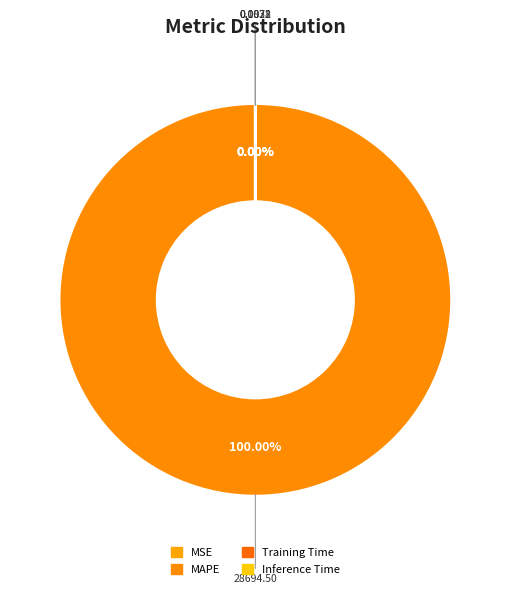

Does MAPE represent more than half of the total?

Yes